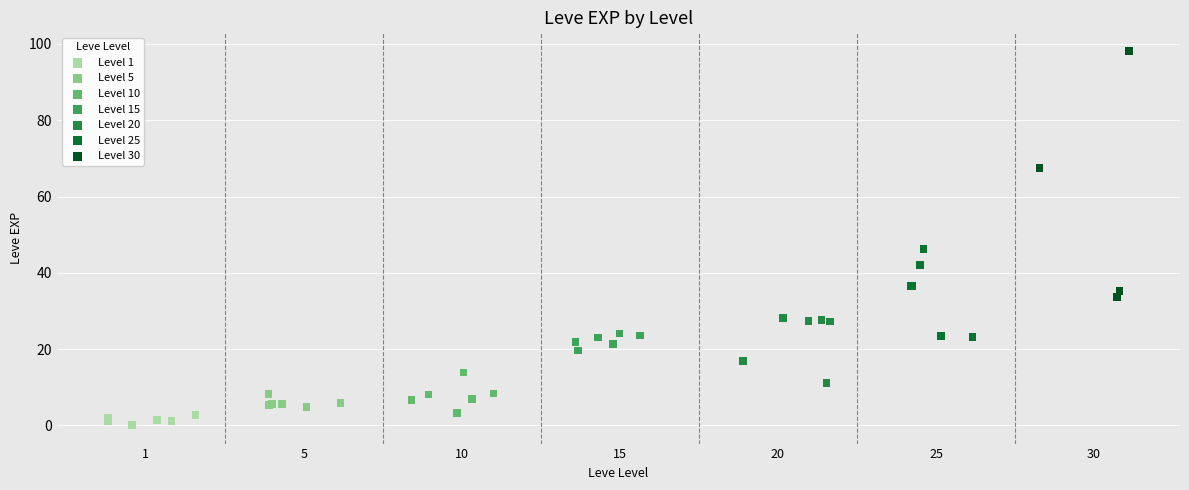

Which series has the largest Y range (max minus min)?

Level 30